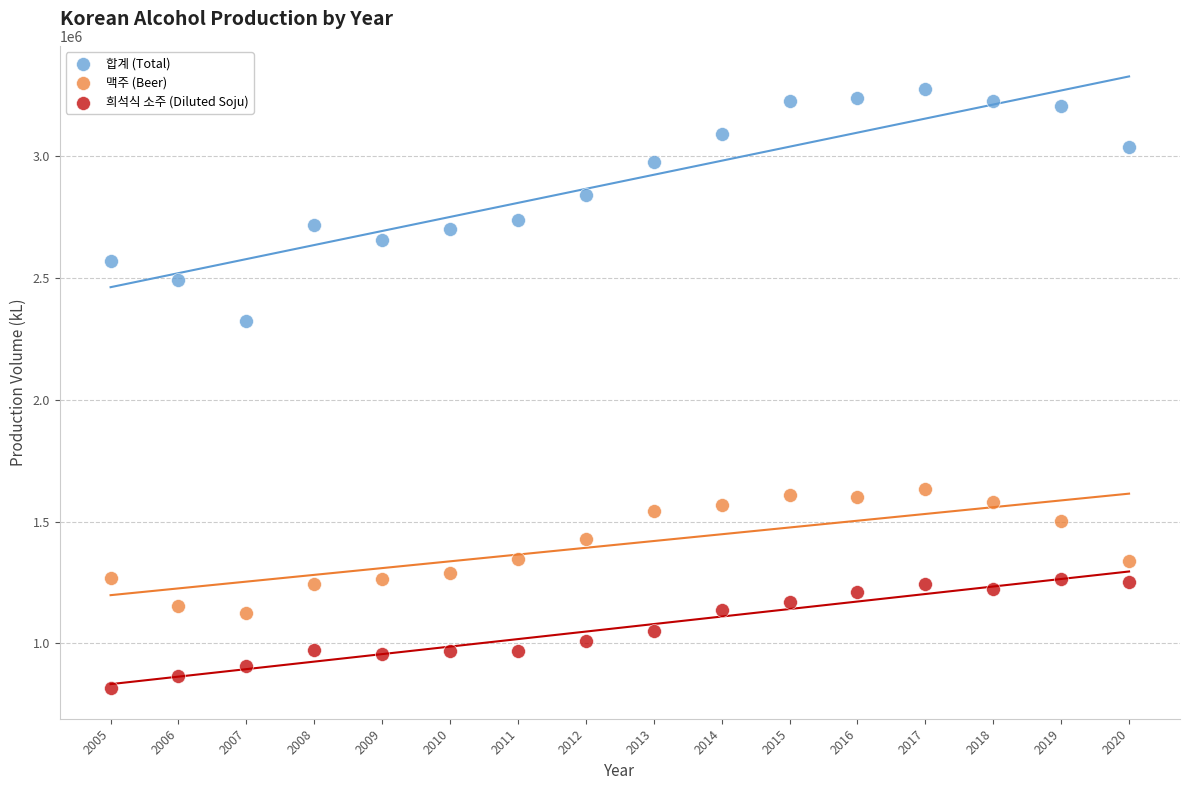

Which series contains the lowest Y value?

희석식 소주 (Diluted Soju)